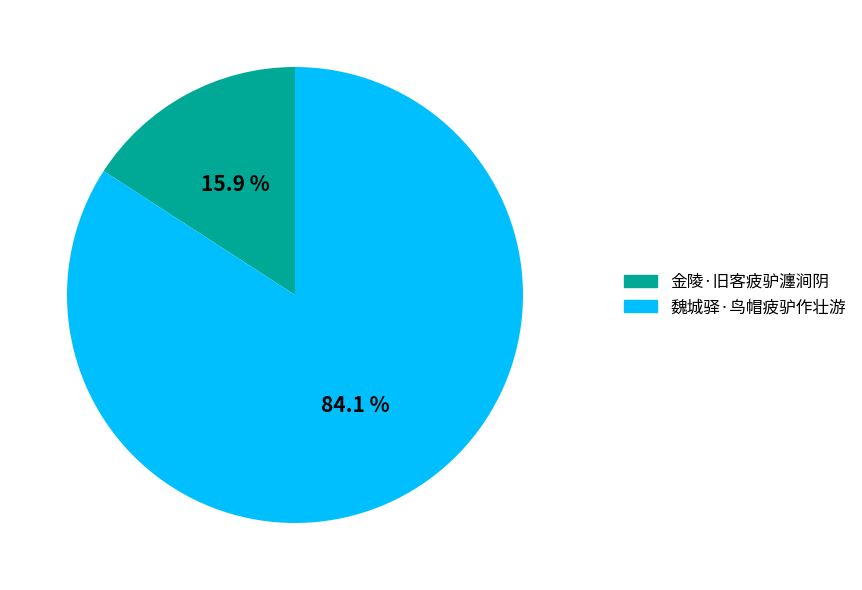

Does 魏城驿·鸟帽疲驴作壮游 account for over 50% of the chart?

Yes